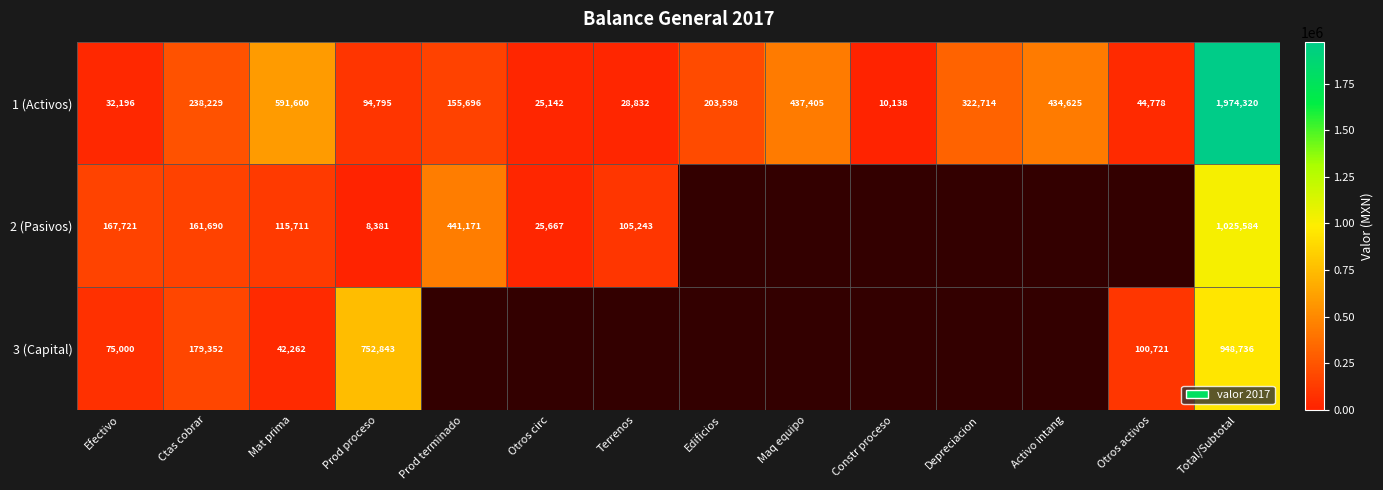

At Constr proceso, list the series in order from largest to smallest.

1 (Activos), 2 (Pasivos), 3 (Capital)